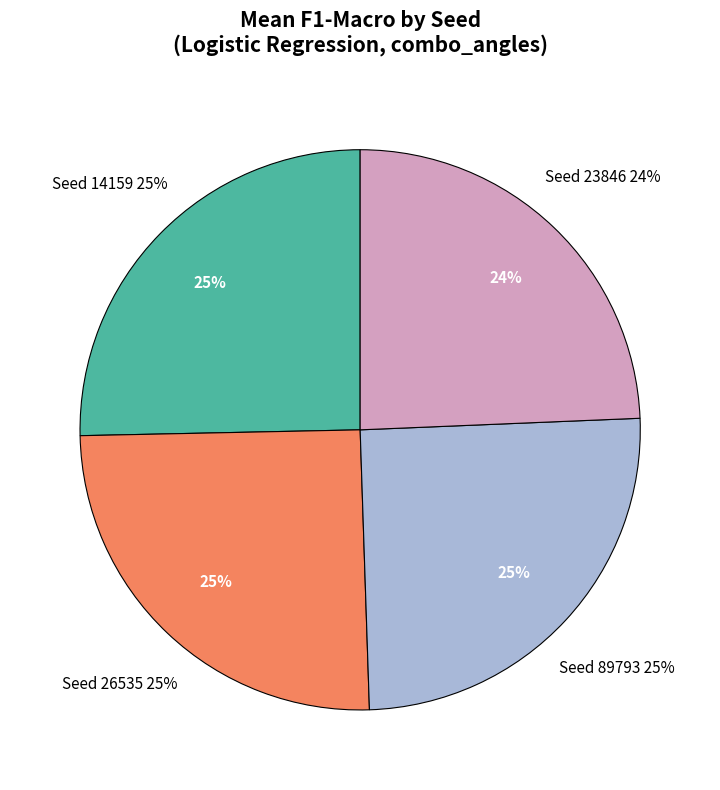

Which category has the smallest portion of the pie?

23846